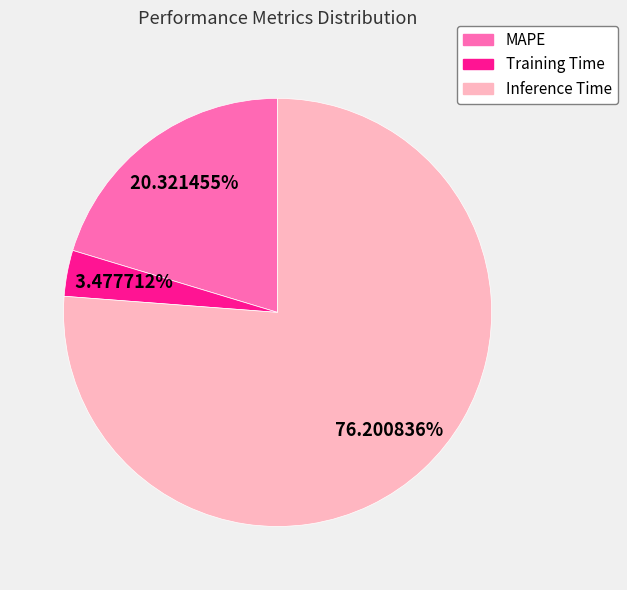

How many slices are in this pie chart?

3